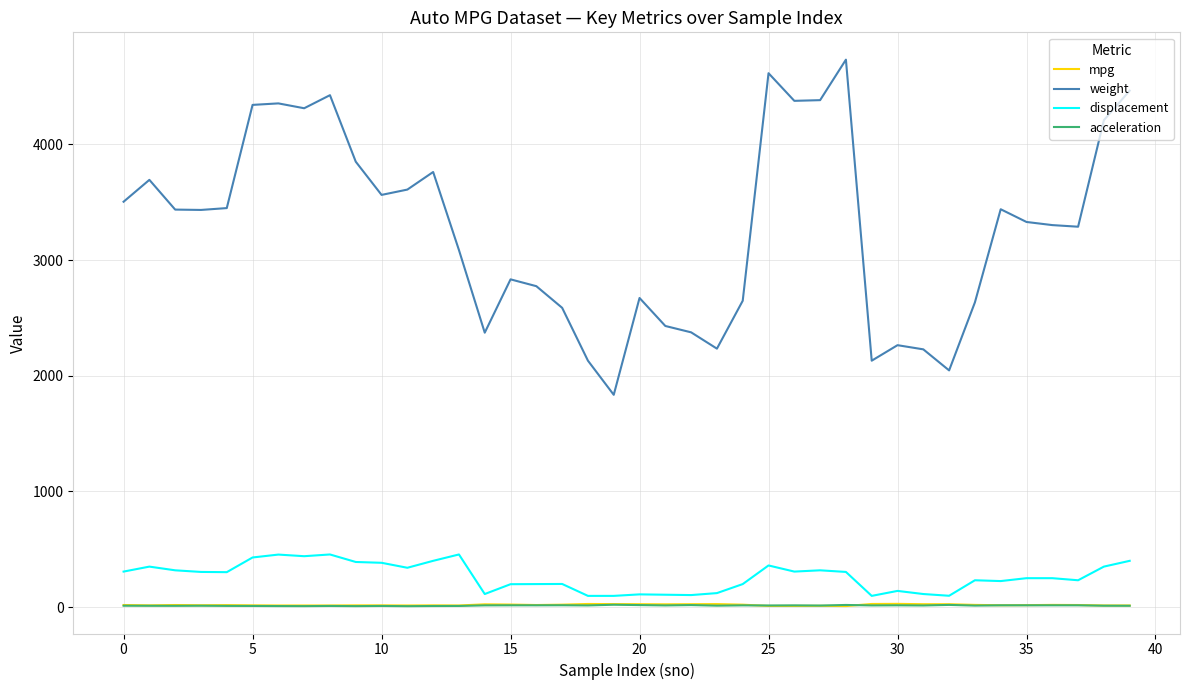

Which series has the largest total across all categories?

weight